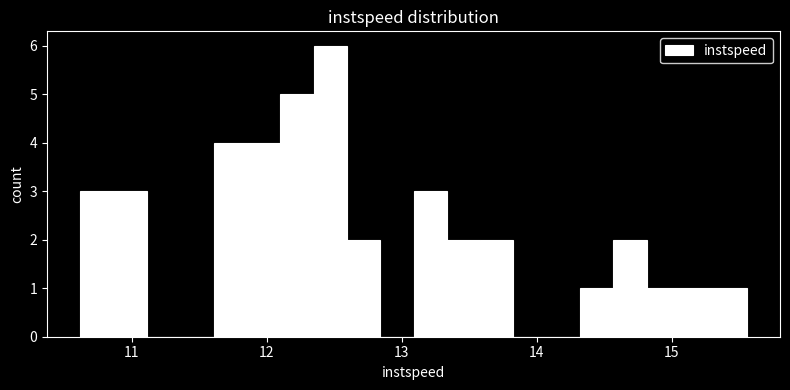

Read against the x-axis, roughly where is the centre of the tallest bar?

12.5